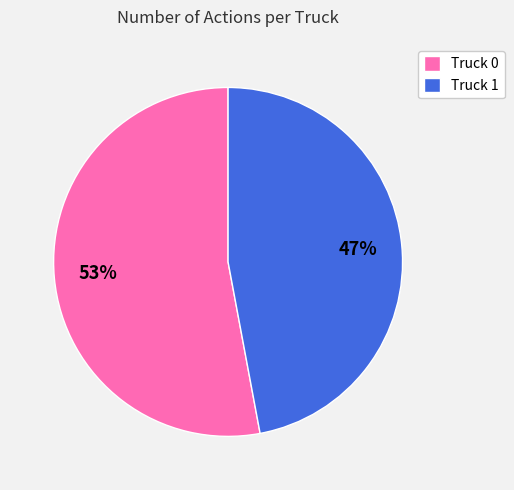

The Truck 0 slice represents 53% of the pie. True or false?

True